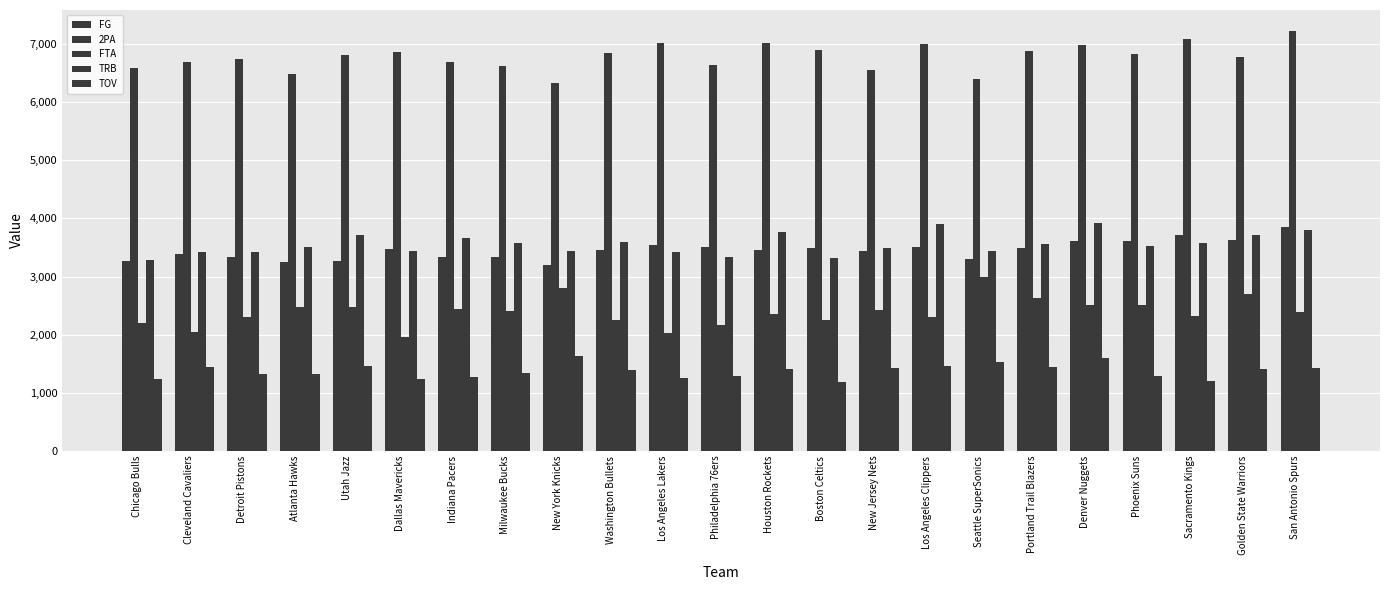

How many values in the TRB series are below 3520?

11